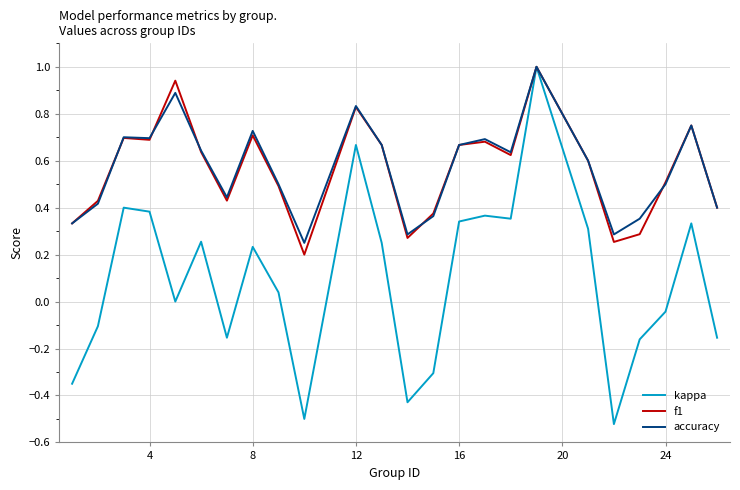

Which series has the widest spread of values?

kappa